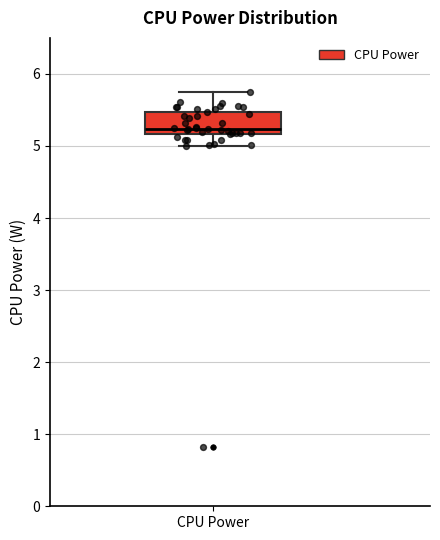

Where is the upper edge of the box for CPU Power on the y-axis? The values are not printed on the chart, so give them approximately, as read against the axis.

5.5